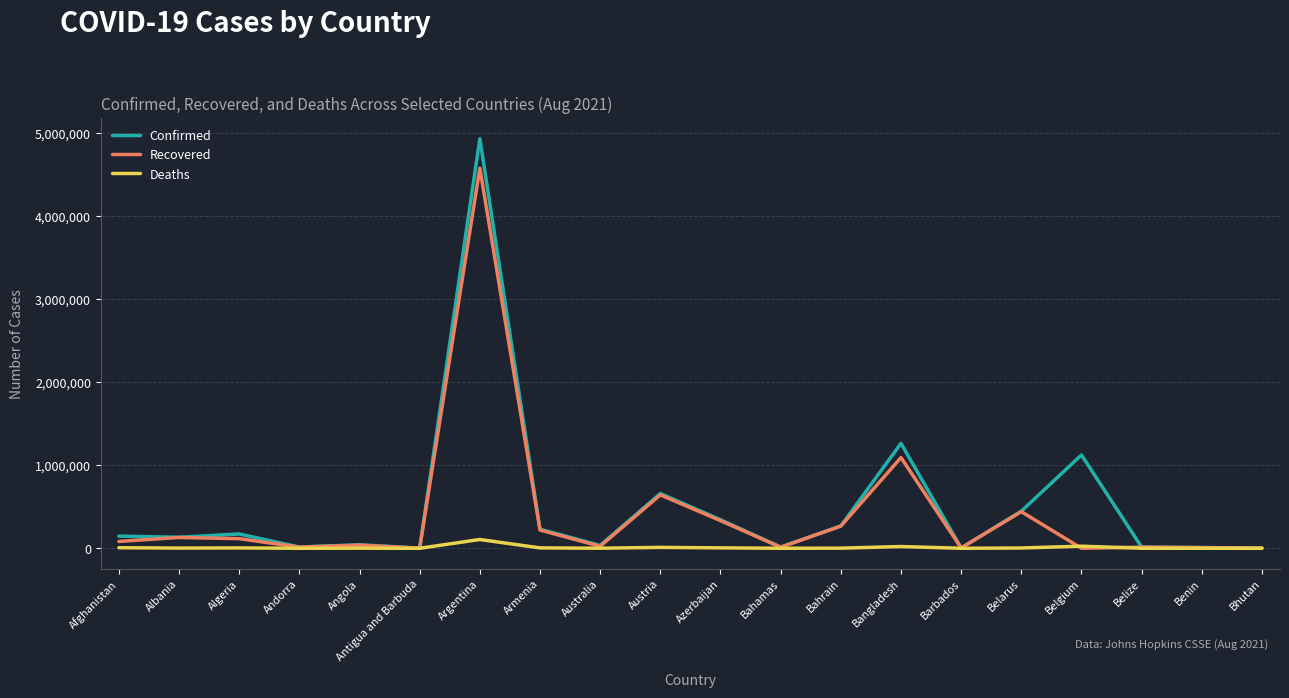

Which category has the highest value in the Confirmed series?

Argentina